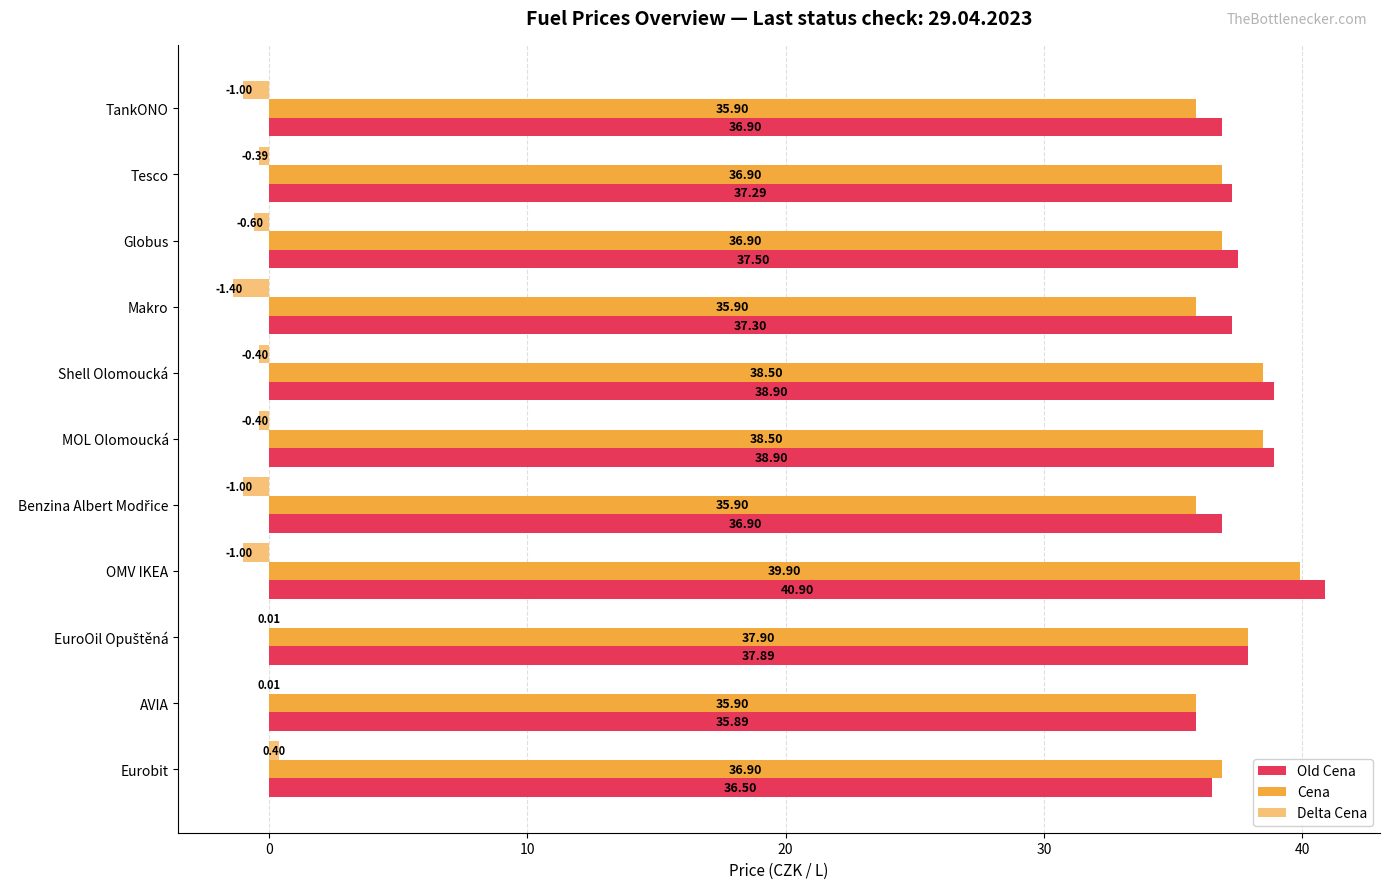

How many categories are shown in the chart?

11